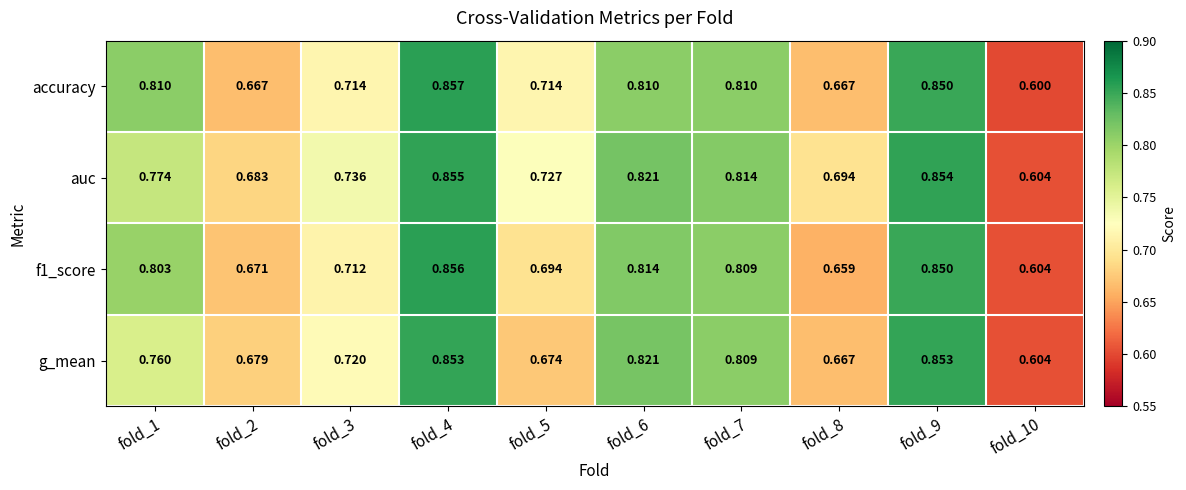

Is the value of auc at fold_1 greater than the value of g_mean at fold_1?

Yes